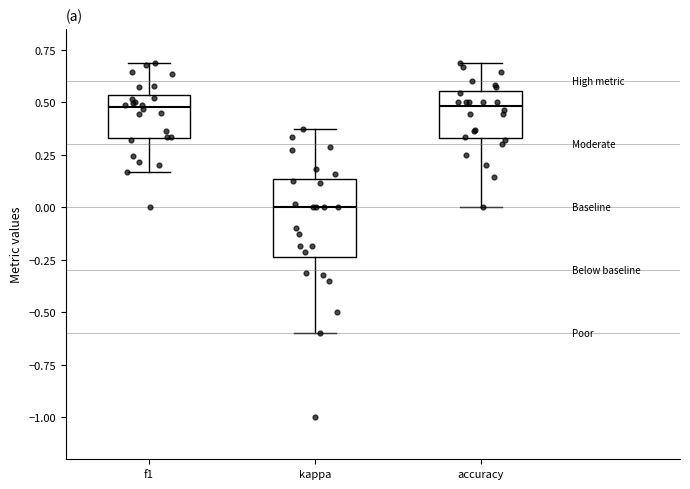

Where is the lower edge of the box for accuracy on the y-axis? The values are not printed on the chart, so give them approximately, as read against the axis.

0.35